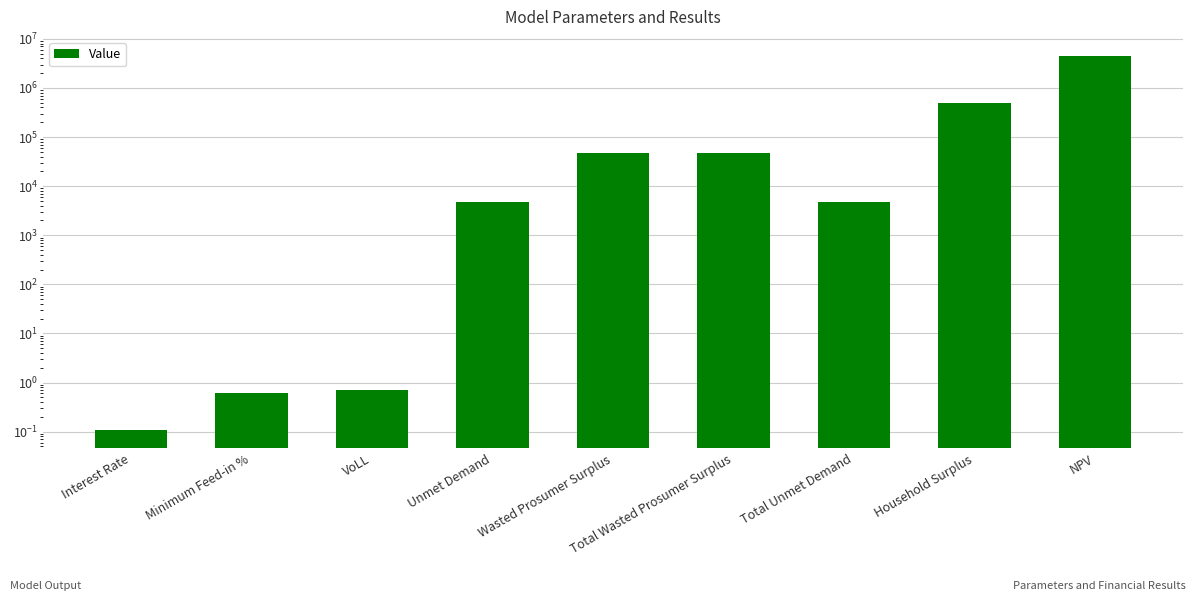

Are the bars horizontal?

No